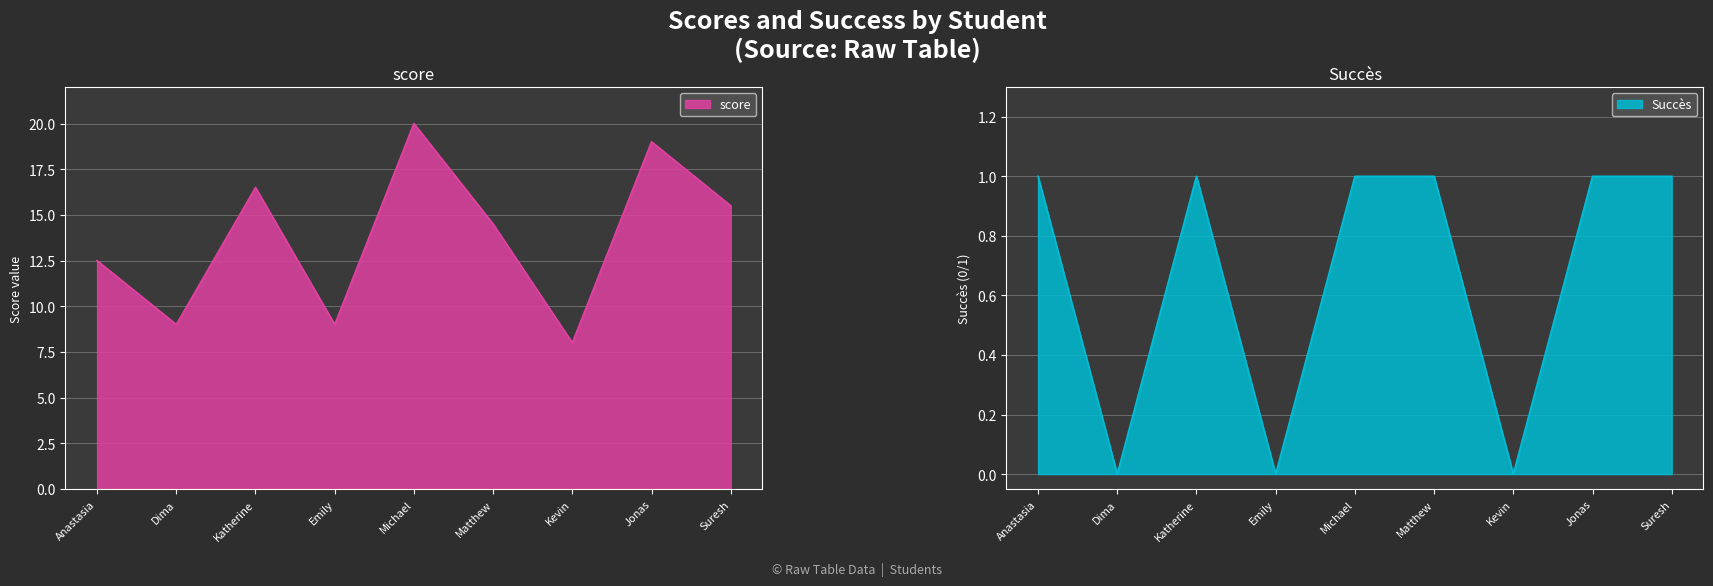

What are all the series names shown in the legend?

score, Succes